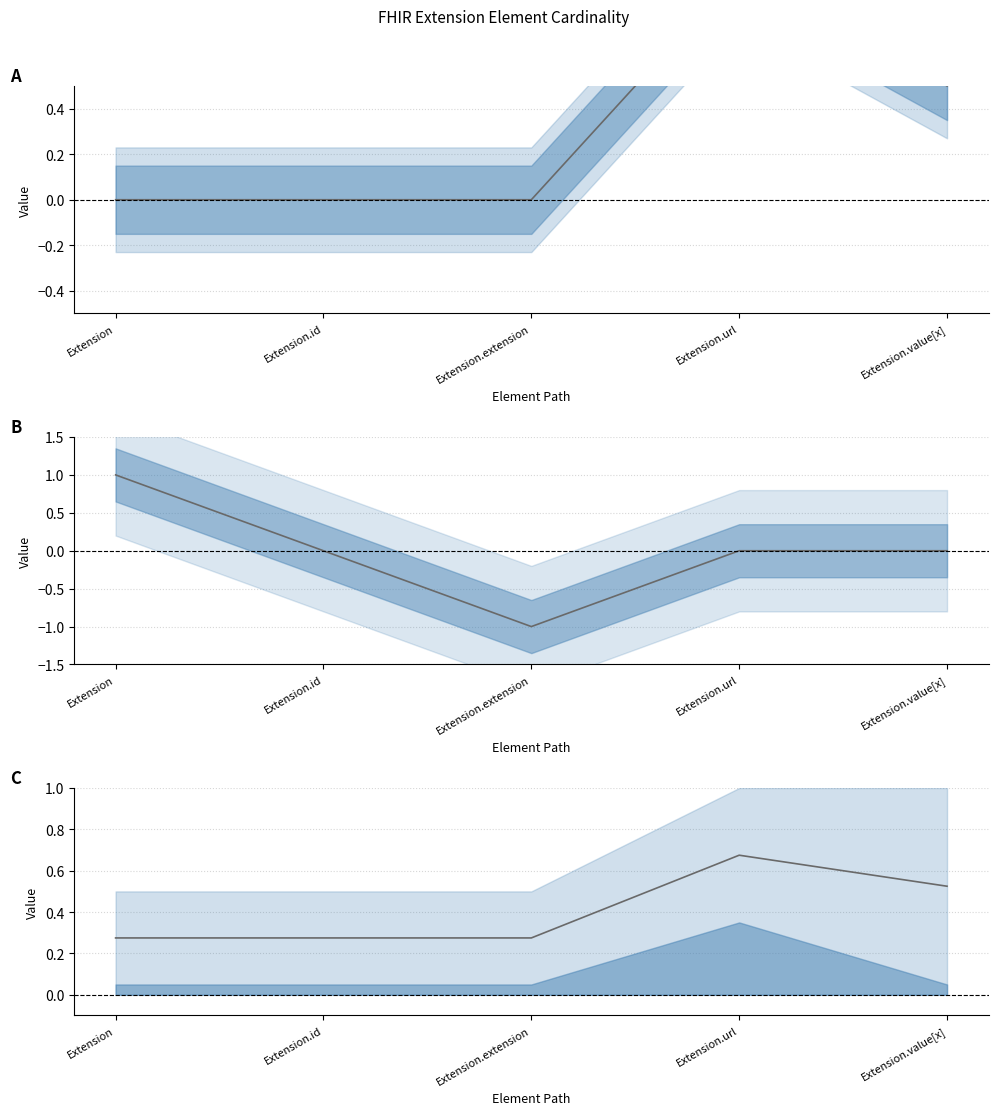

What is the smallest value displayed?

0.3